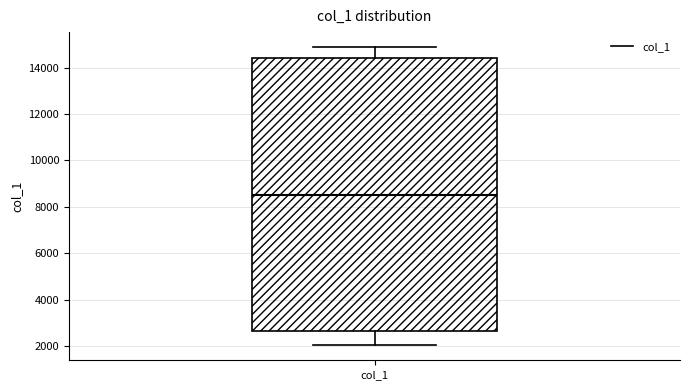

Transcribe this box plot: give where the median line is, the range the box spans, and where the two whiskers end, as read against the y-axis. The values are not printed on the chart, so give them approximately, as read against the axis.

median 8600, box 2600 to 14400, whiskers 2000 to 14800